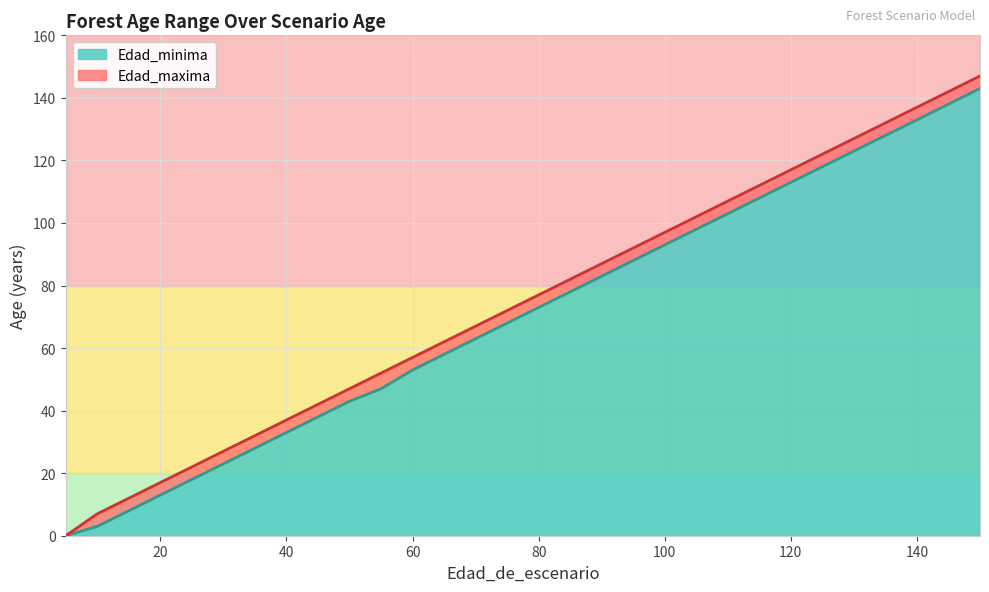

True or false: Edad_maxima and Edad_minima cross at least once.

False